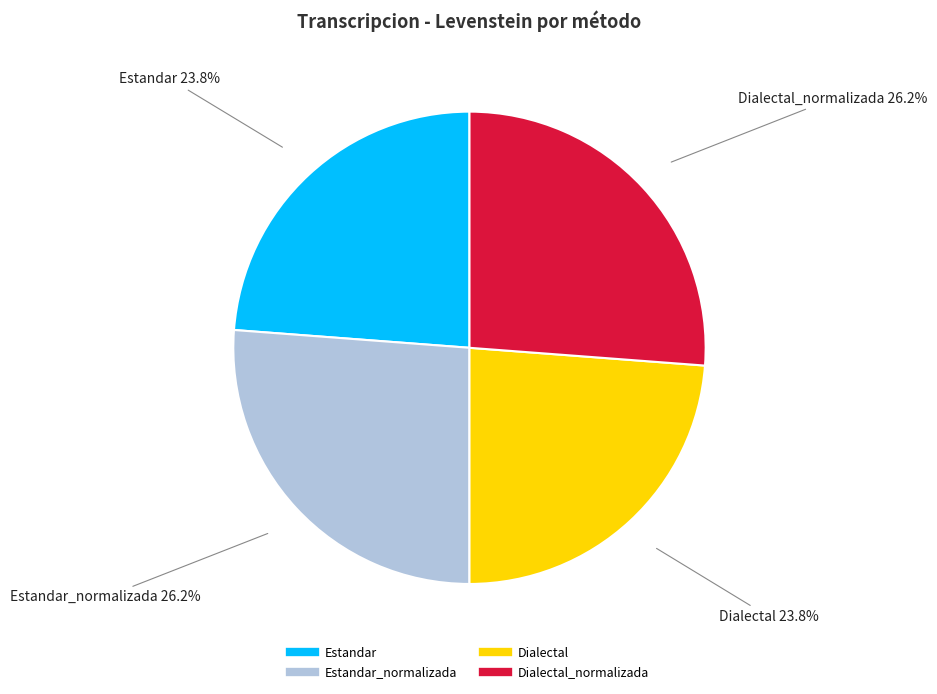

Does any single category account for the majority?

No